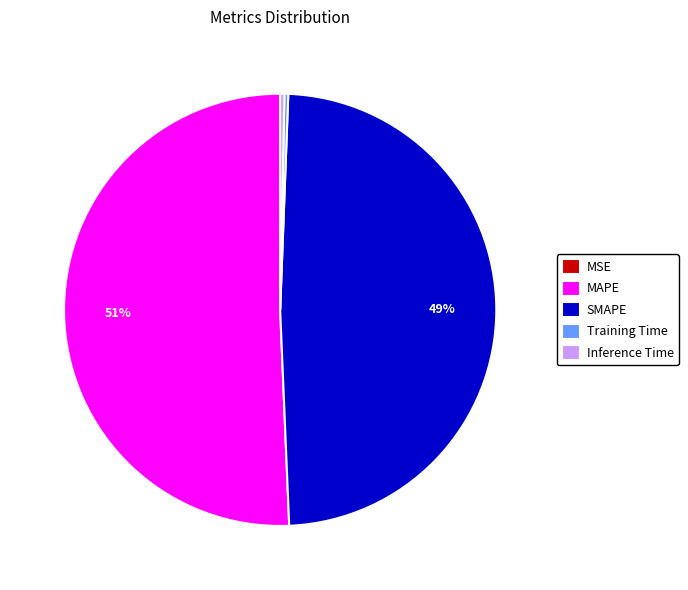

Between MAPE and Training Time, which is larger?

MAPE